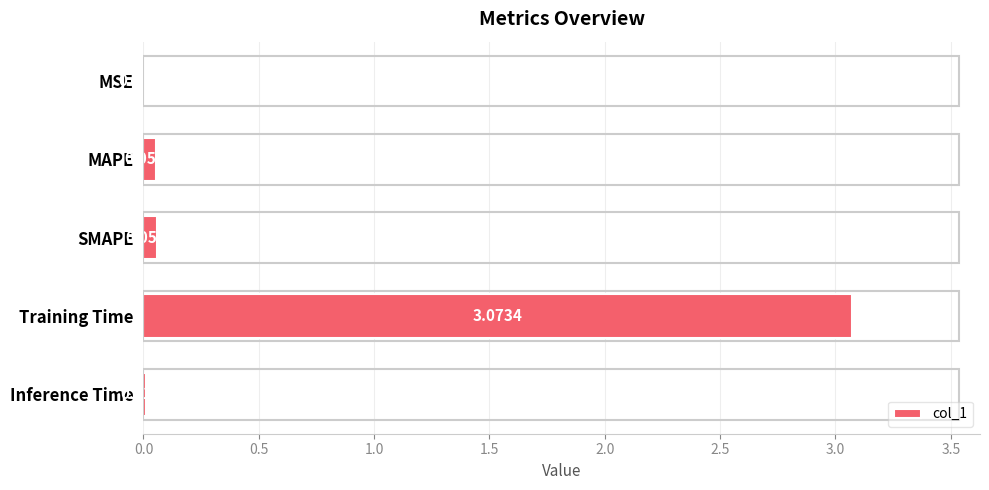

What is the average value?

0.6